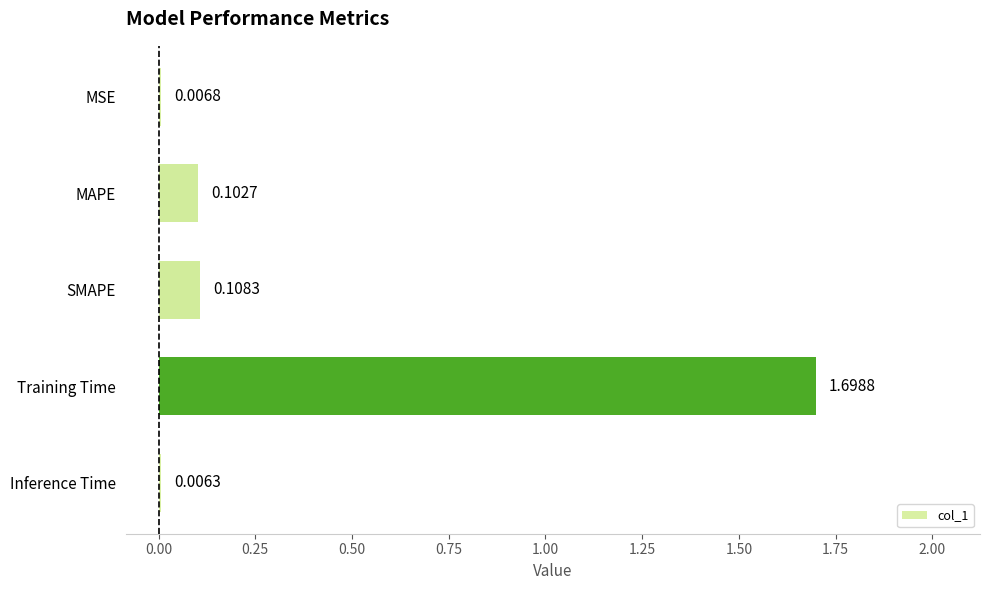

What is the sum of all values?

1.9